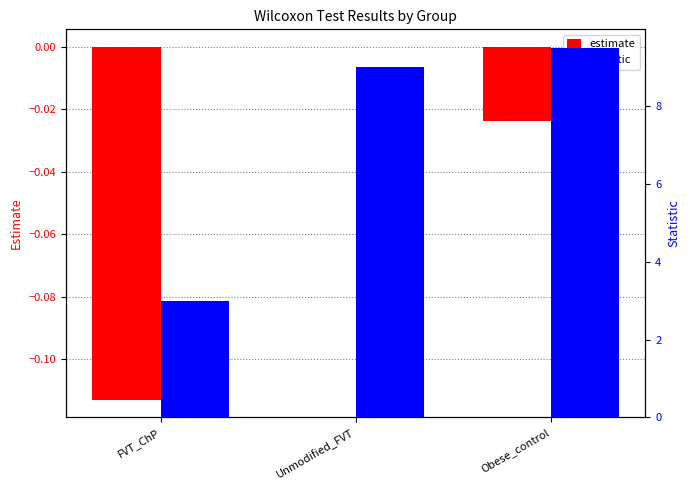

List the labels in order of estimate value, smallest first.

FVT_ChP, Obese_control, Unmodified_FVT